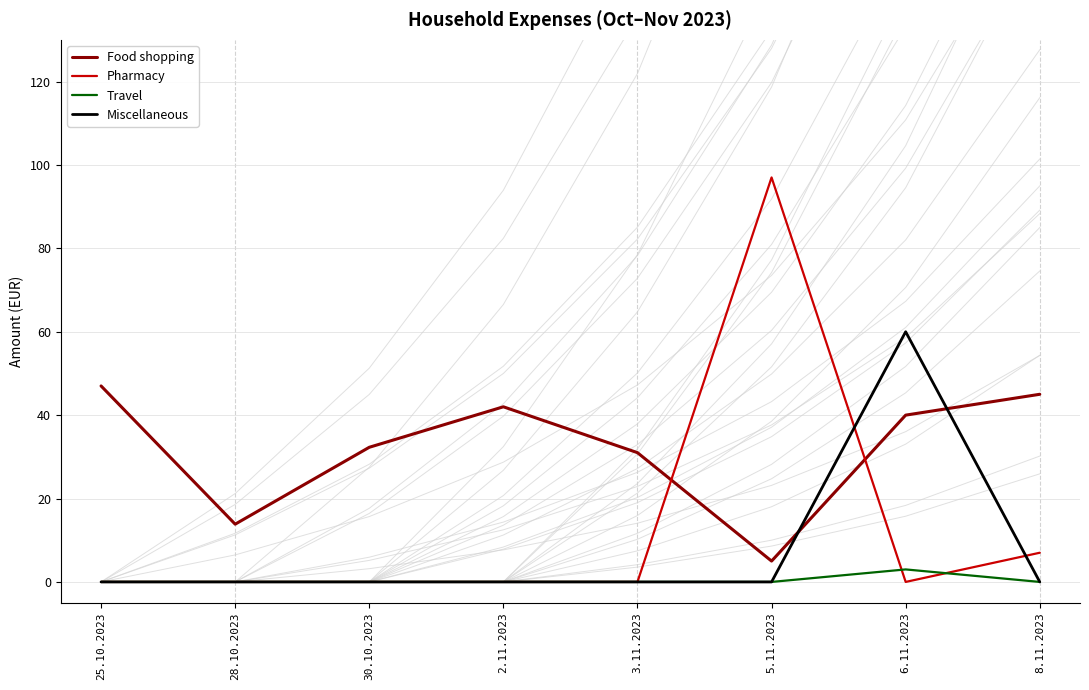

What is the difference between the maximum and minimum values in the Travel series?

3.0